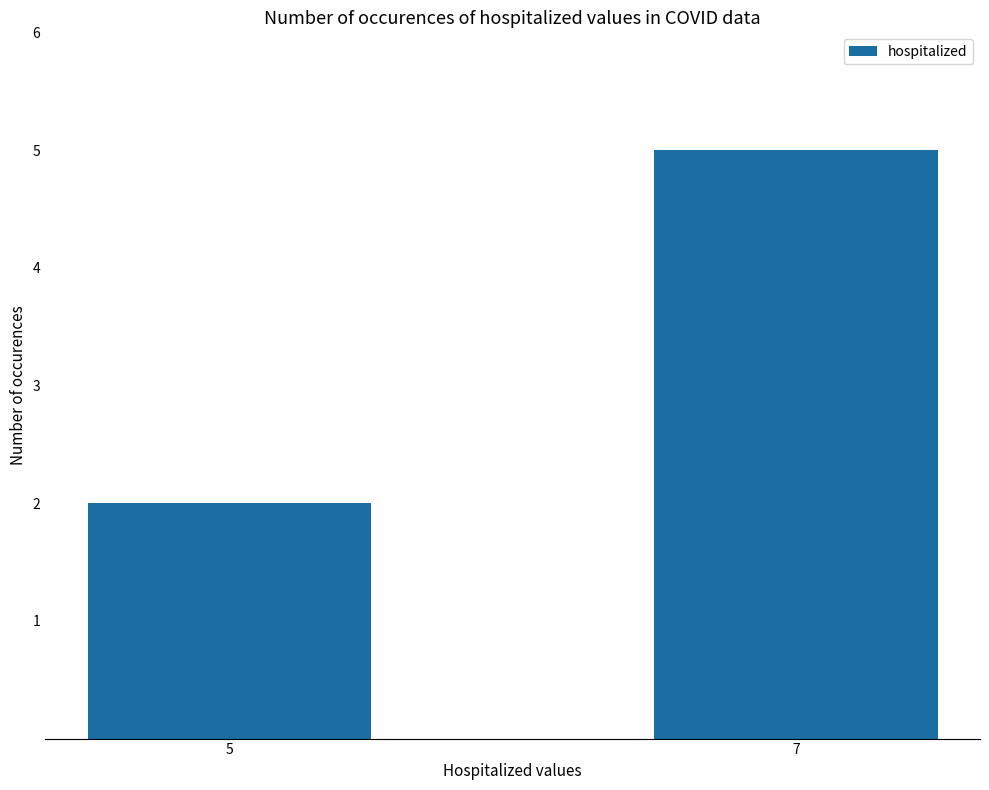

How many values are between 2 and 5?

2